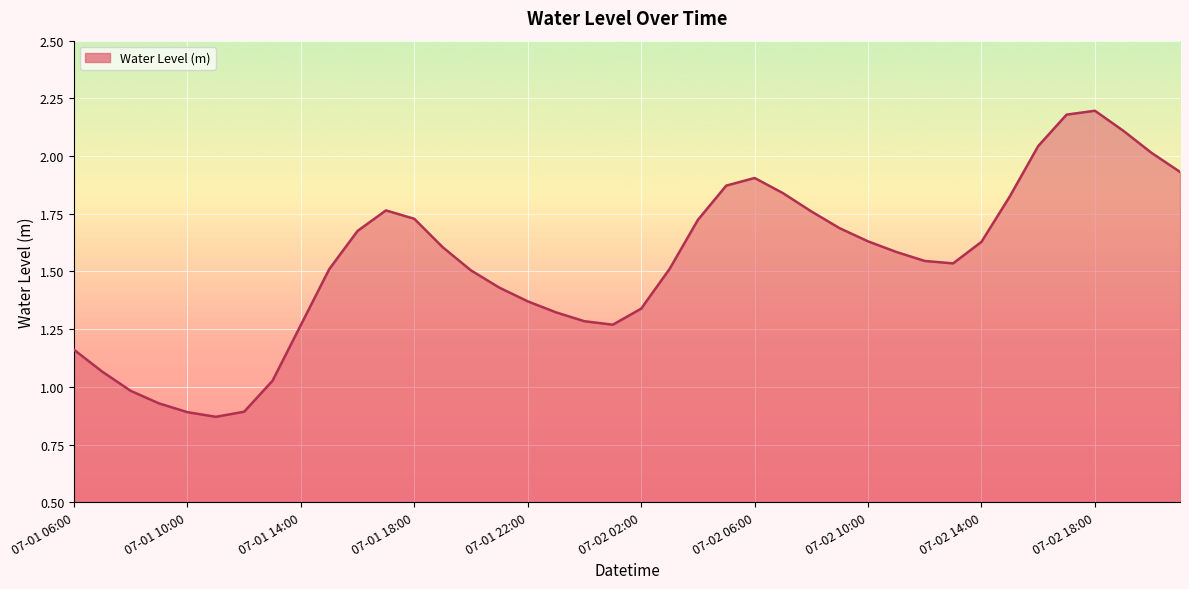

What is the label of the 6th point from the right?

07-02 16:00